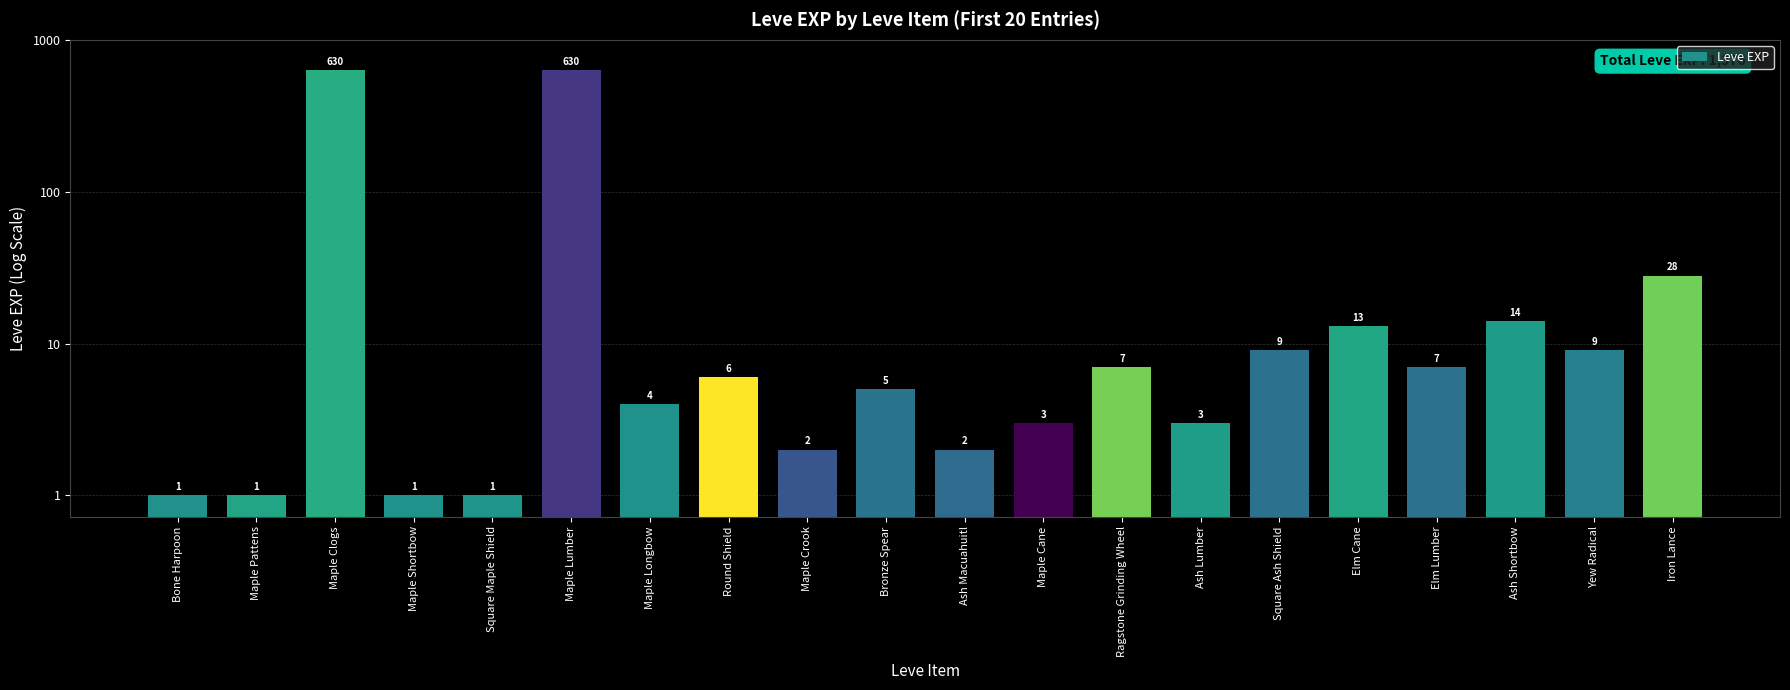

Reading left to right, what are all the values shown in this chart?

Bone Harpoon=1	Maple Pattens=1	Maple Clogs=630	Maple Shortbow=1	Square Maple Shield=1	Maple Lumber=630	Maple Longbow=4	Round Shield=6	Maple Crook=2	Bronze Spear=5	Ash Macuahuitl=2	Maple Cane=3	Ragstone Grinding Wheel=7	Ash Lumber=3	Square Ash Shield=9	Elm Cane=13	Elm Lumber=7	Ash Shortbow=14	Yew Radical=9	Iron Lance=28